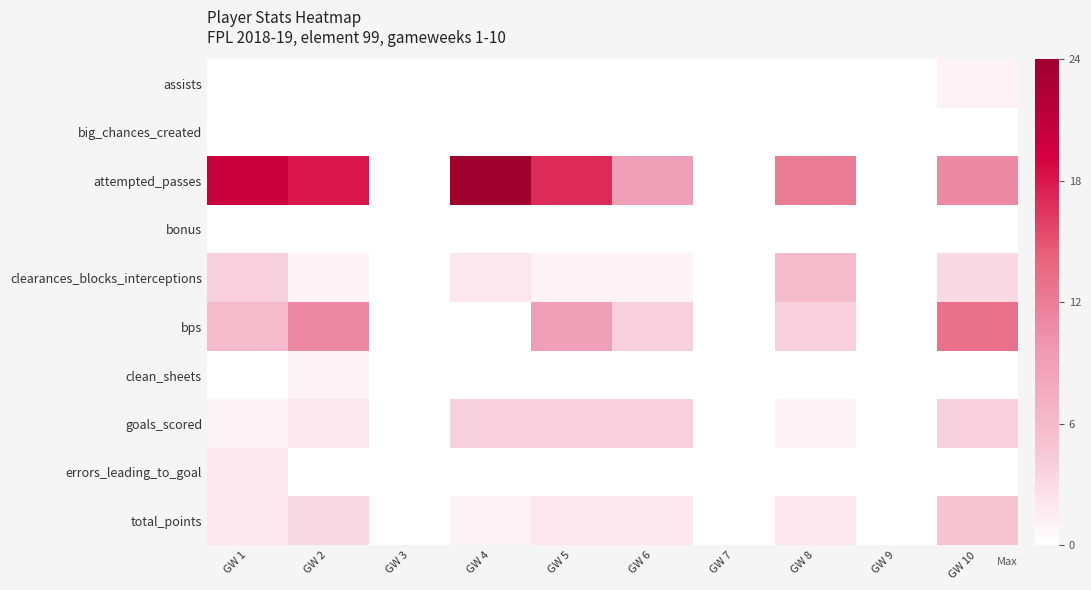

Reading left to right, extract all data points from this chart.

assists: GW 1=0	GW 2=0	GW 3=0	GW 4=0	GW 5=0	GW 6=0	GW 7=0	GW 8=0	GW 9=0	GW 10=1
big_chances_created: GW 1=0	GW 2=0	GW 3=0	GW 4=0	GW 5=0	GW 6=0	GW 7=0	GW 8=0	GW 9=0	GW 10=0
attempted_passes: GW 1=20	GW 2=18	GW 3=0	GW 4=24	GW 5=17	GW 6=9	GW 7=0	GW 8=12	GW 9=0	GW 10=11
bonus: GW 1=0	GW 2=0	GW 3=0	GW 4=0	GW 5=0	GW 6=0	GW 7=0	GW 8=0	GW 9=0	GW 10=0
clearances_blocks_interceptions: GW 1=4	GW 2=1	GW 3=0	GW 4=2	GW 5=1	GW 6=1	GW 7=0	GW 8=6	GW 9=0	GW 10=3
bps: GW 1=6	GW 2=11	GW 3=0	GW 4=0	GW 5=9	GW 6=4	GW 7=0	GW 8=4	GW 9=0	GW 10=13
clean_sheets: GW 1=0	GW 2=1	GW 3=0	GW 4=0	GW 5=0	GW 6=0	GW 7=0	GW 8=0	GW 9=0	GW 10=0
goals_scored: GW 1=1	GW 2=2	GW 3=0	GW 4=4	GW 5=4	GW 6=4	GW 7=0	GW 8=1	GW 9=0	GW 10=4
errors_leading_to_goal: GW 1=2	GW 2=0	GW 3=0	GW 4=0	GW 5=0	GW 6=0	GW 7=0	GW 8=0	GW 9=0	GW 10=0
total_points: GW 1=2	GW 2=3	GW 3=0	GW 4=1	GW 5=2	GW 6=2	GW 7=0	GW 8=2	GW 9=0	GW 10=5